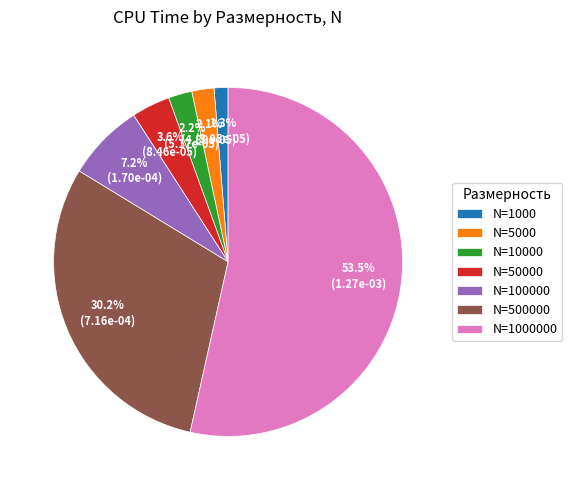

Combined, do N=1000 and N=50000 account for over 50%?

No